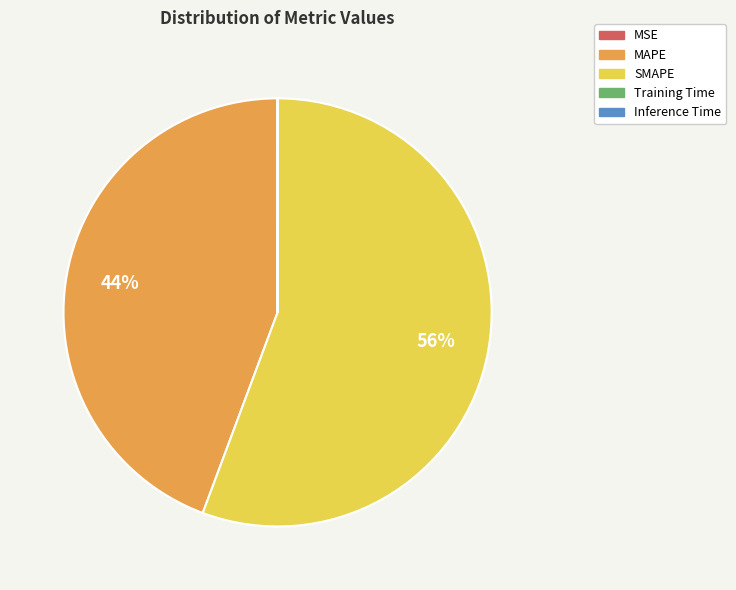

What is the ratio of the value at SMAPE to the value at MAPE?

1.3